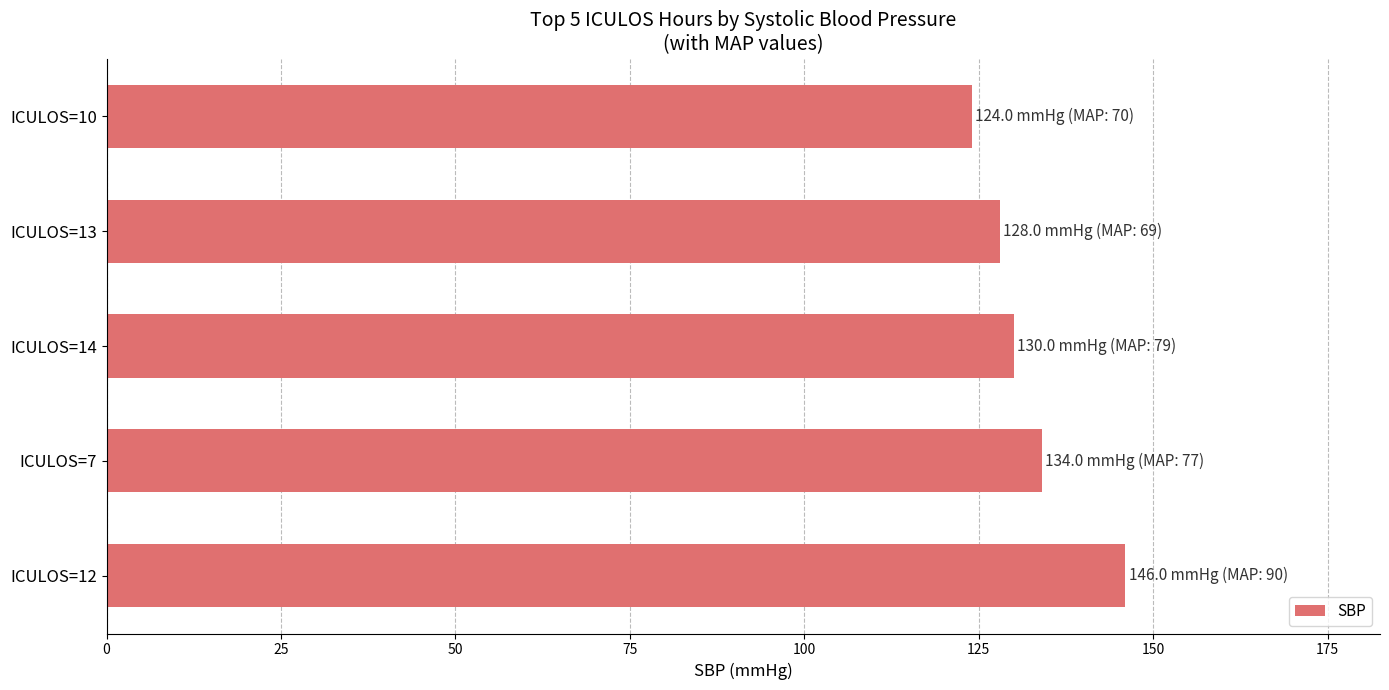

What is the smallest value displayed?

124